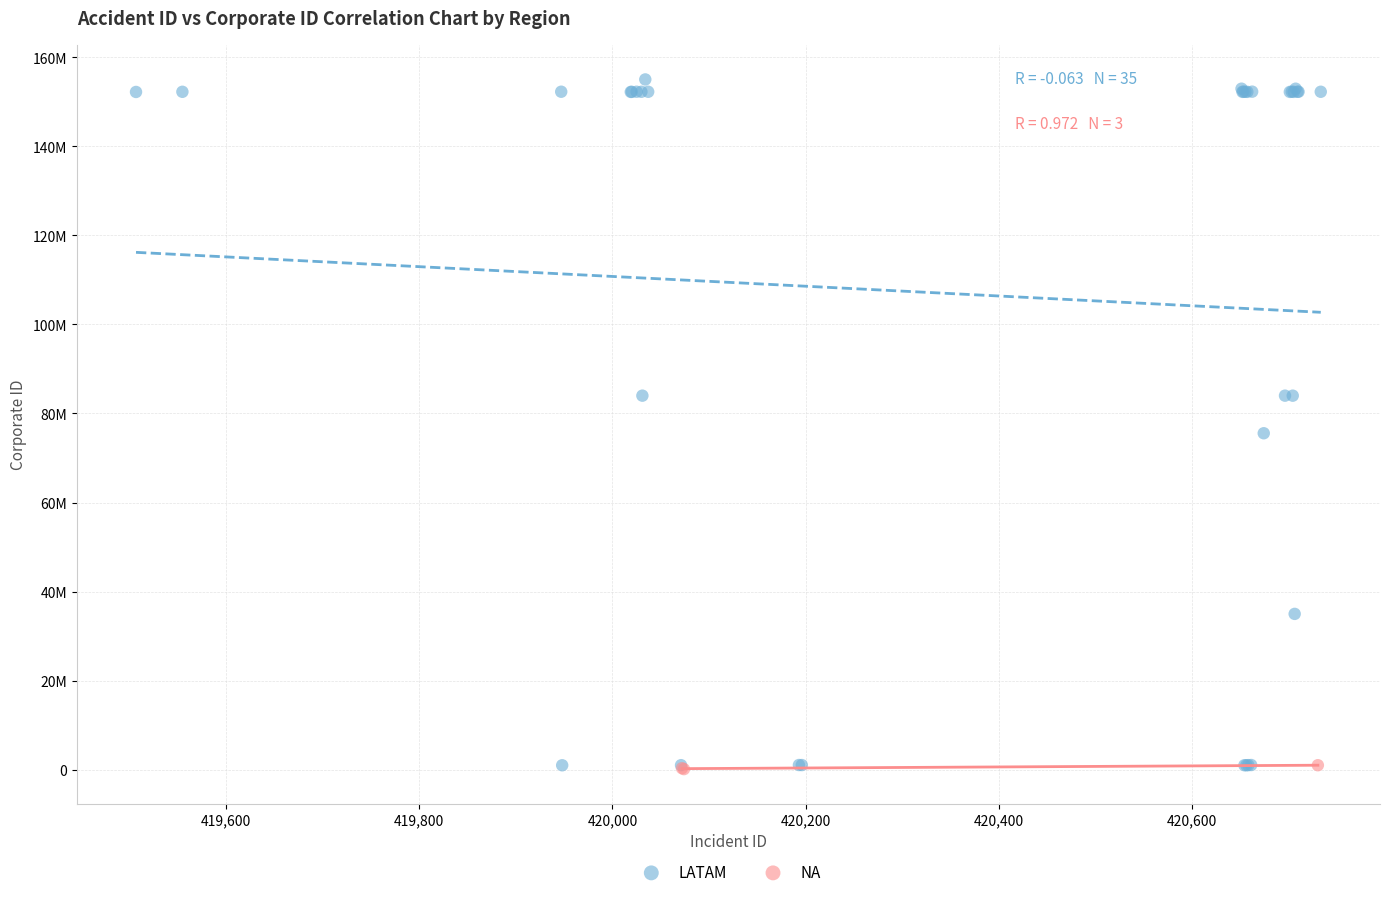

What are all the series names shown in the legend?

LATAM, NA